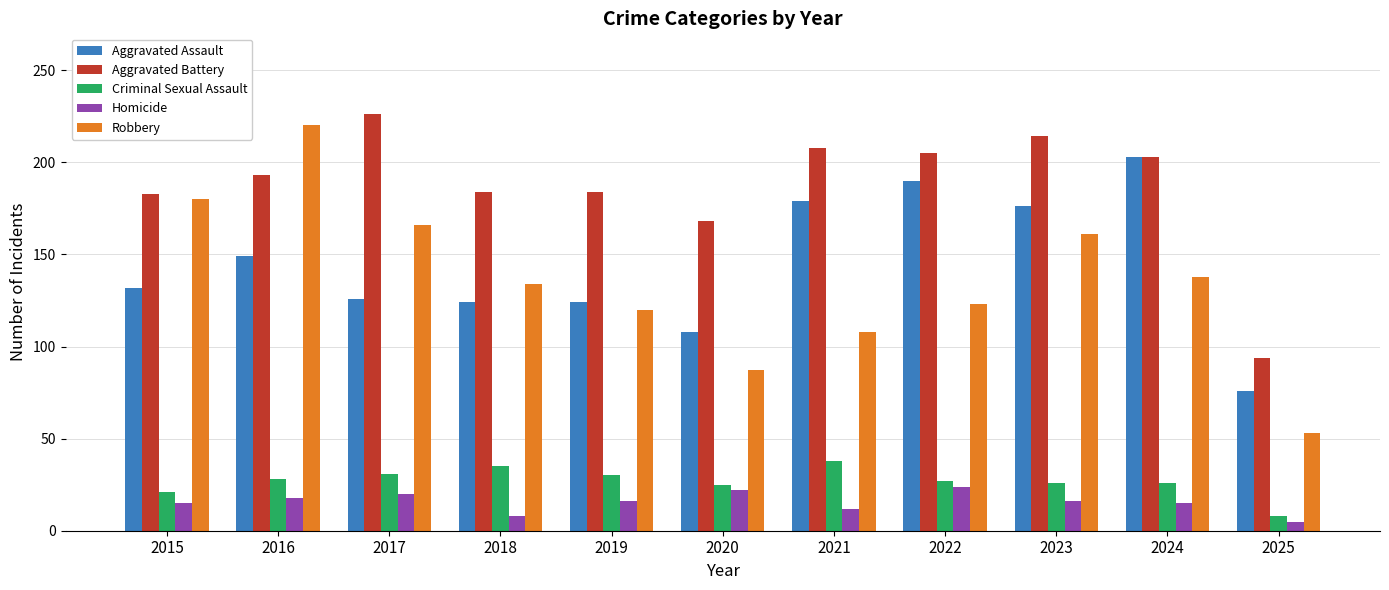

At which category is the sum across all series the highest?

2016